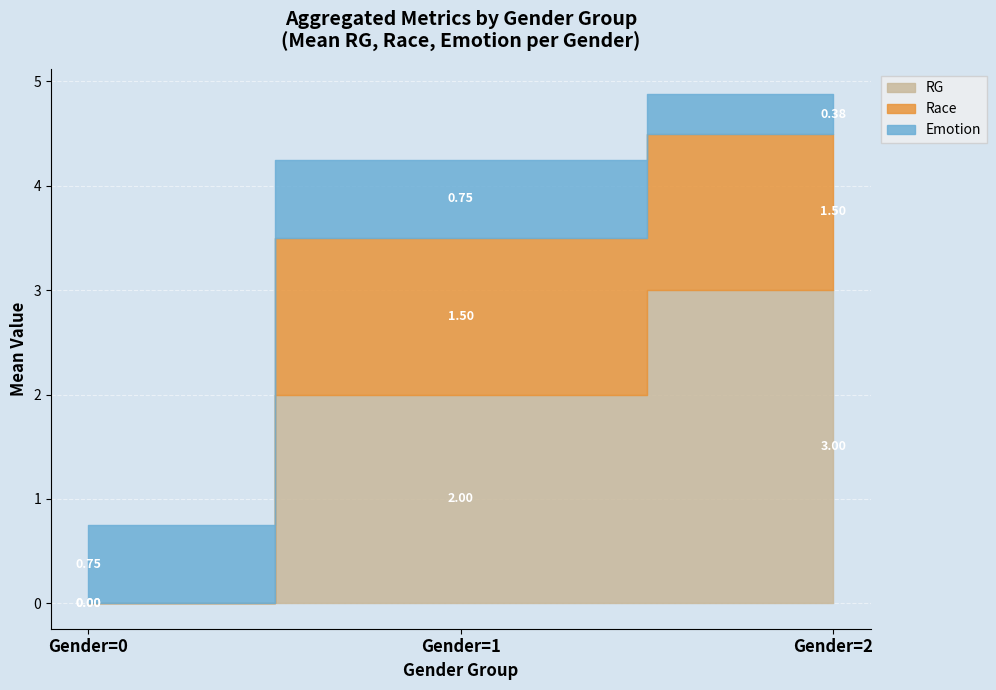

At how many categories does at least one series exceed 0?

3